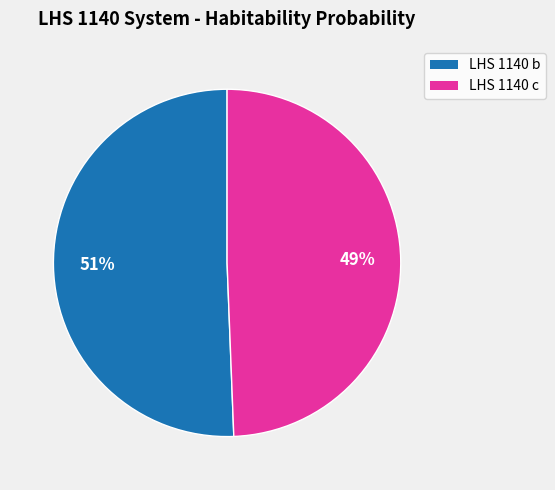

Rank the categories by value from lowest to highest.

LHS 1140 c, LHS 1140 b